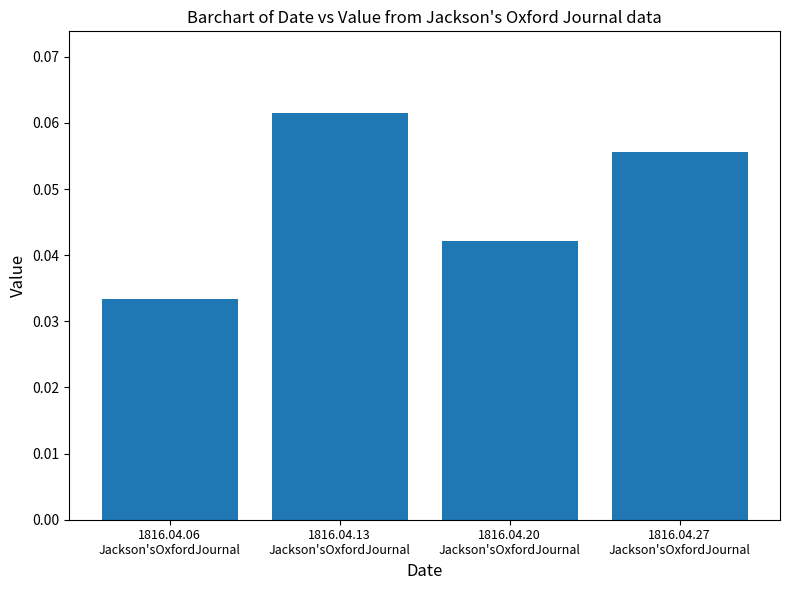

Rank the categories by value from lowest to highest.

1816.04.06
Jackson'sOxfordJournal, 1816.04.20
Jackson'sOxfordJournal, 1816.04.27
Jackson'sOxfordJournal, 1816.04.13
Jackson'sOxfordJournal